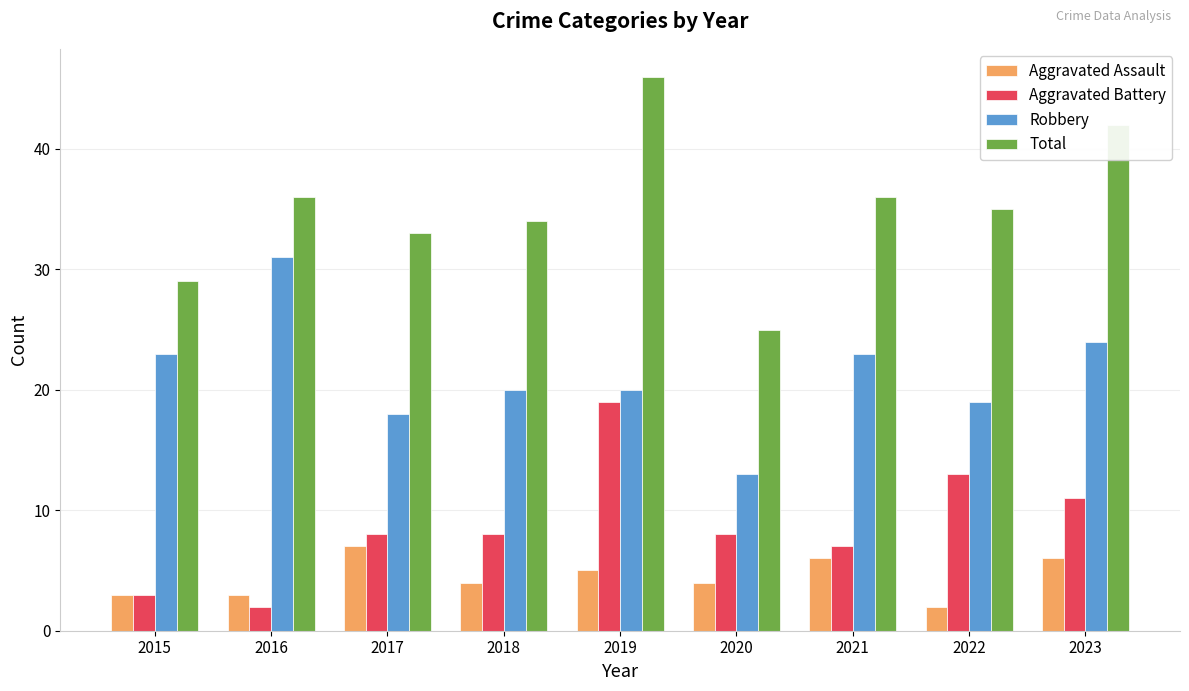

Count the number of data series in this chart.

4